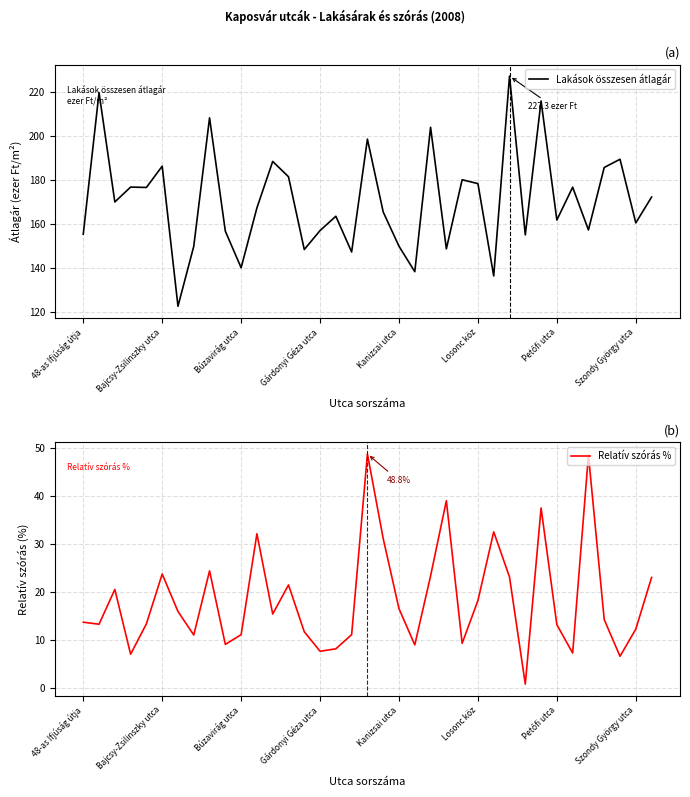

Which series has the largest range (max minus min)?

Lakások összesen átlagár